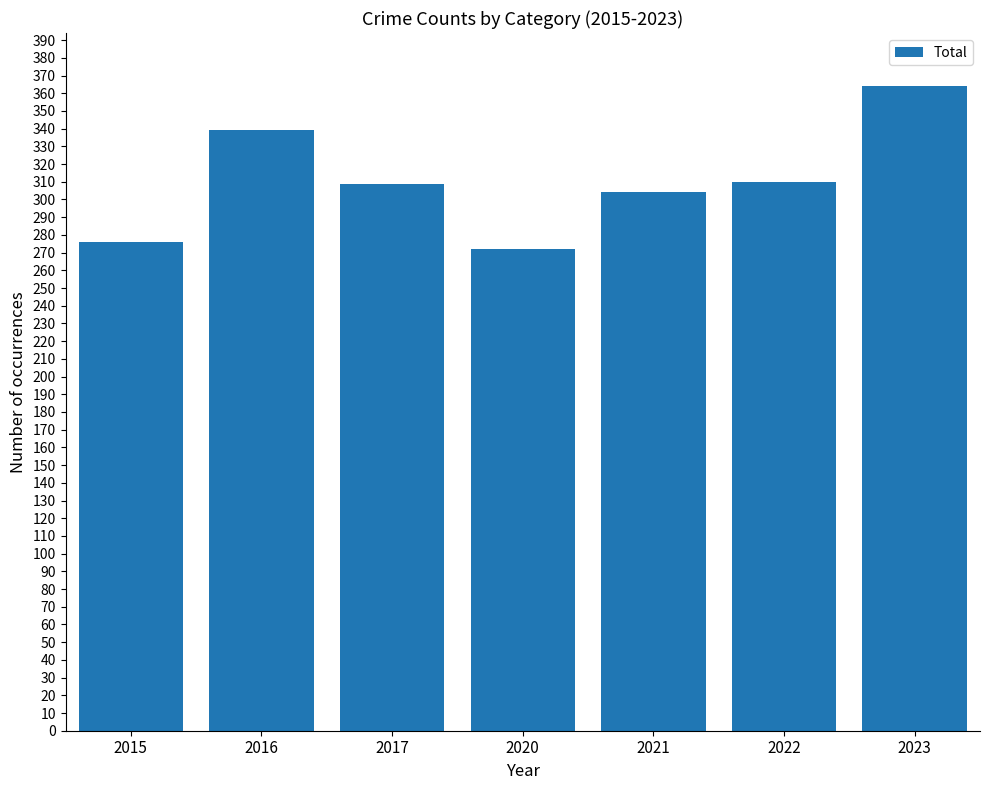

What is the sum of all values?

2174